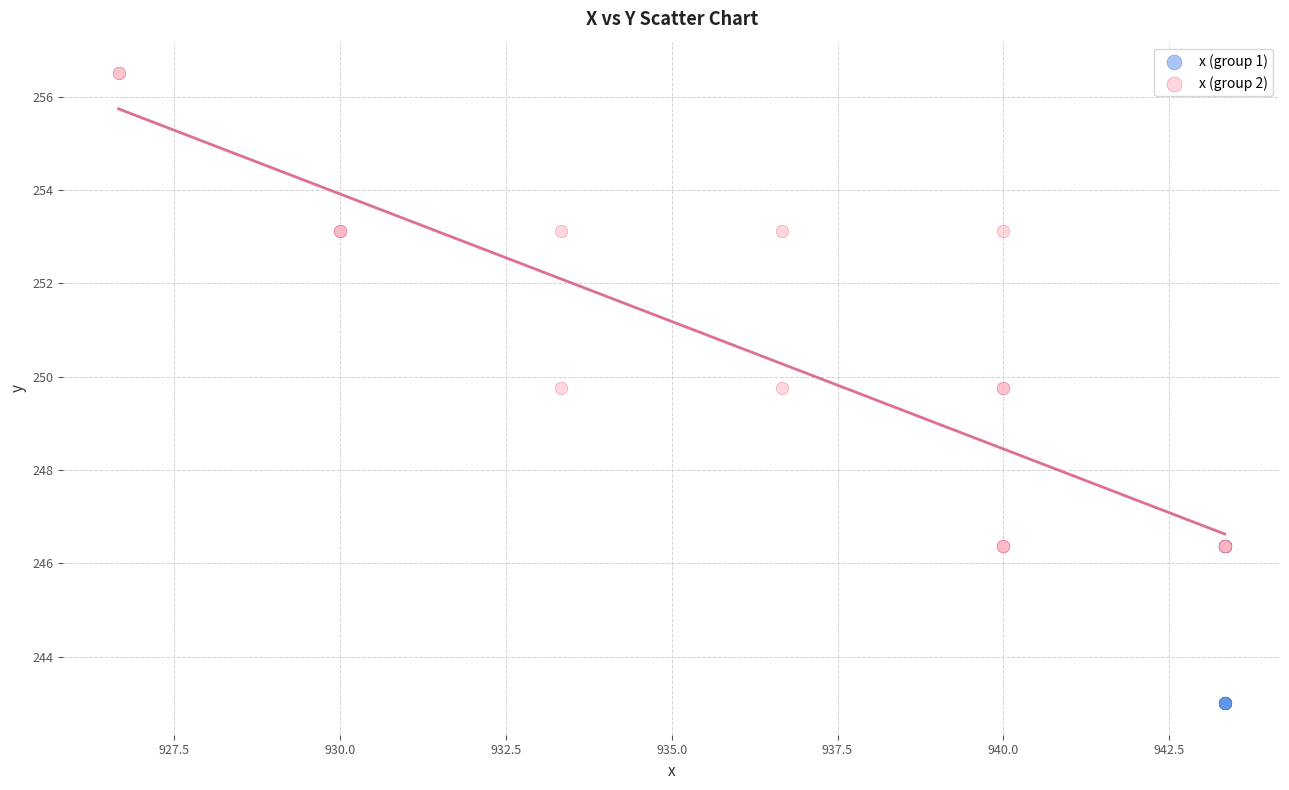

Which series contains the lowest Y value?

x (group 1)